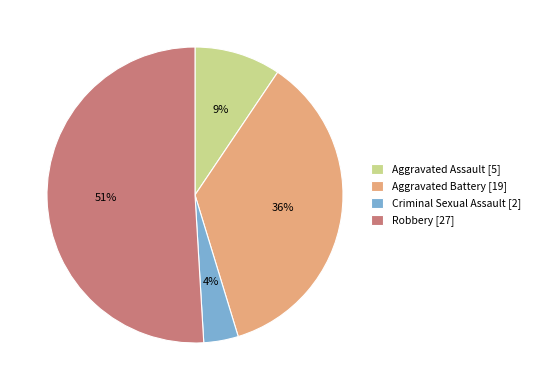

What percentage is the Aggravated Battery [19] slice, to the nearest percent?

36%